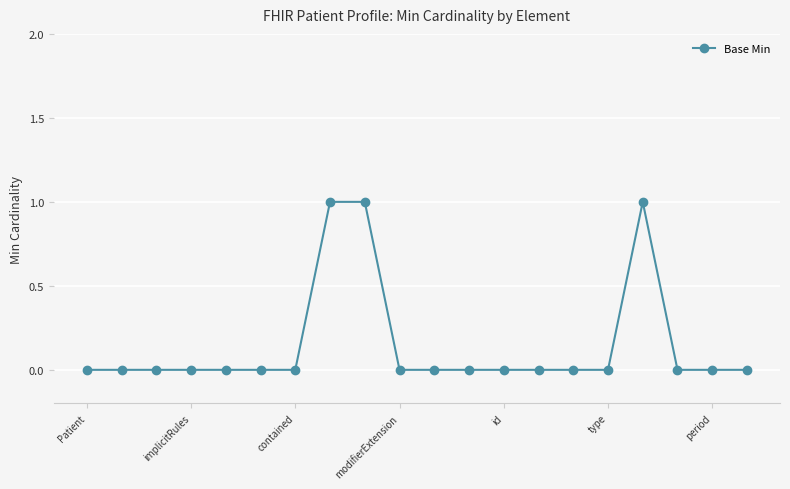

What is the sum of all values?

3